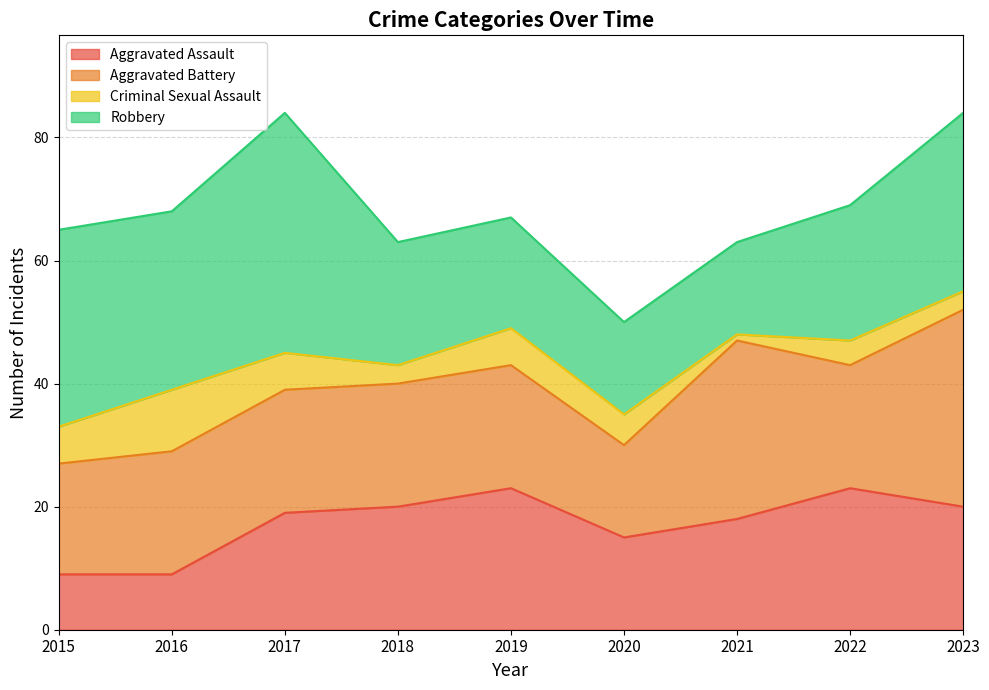

At which category is the sum across all series the highest?

2017